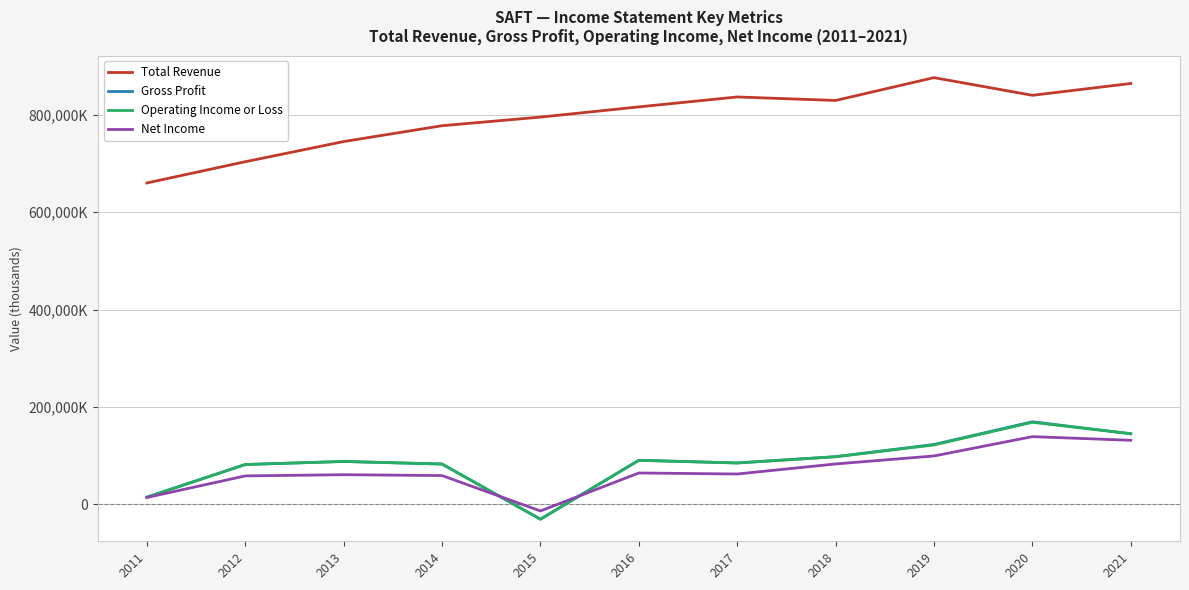

True or false: Gross Profit and Total Revenue cross at least once.

False